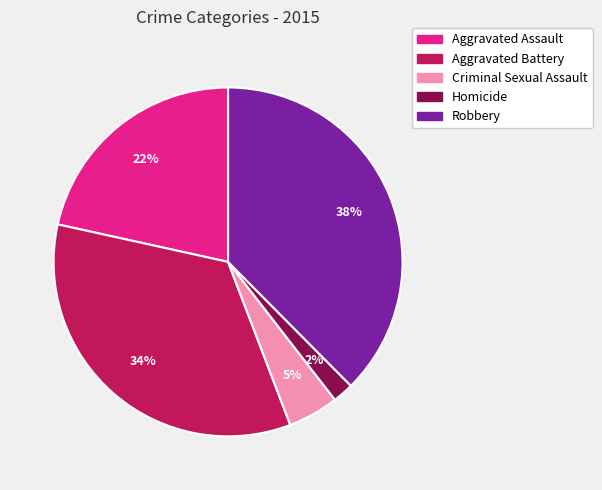

Between Aggravated Battery and Homicide, which is larger?

Aggravated Battery